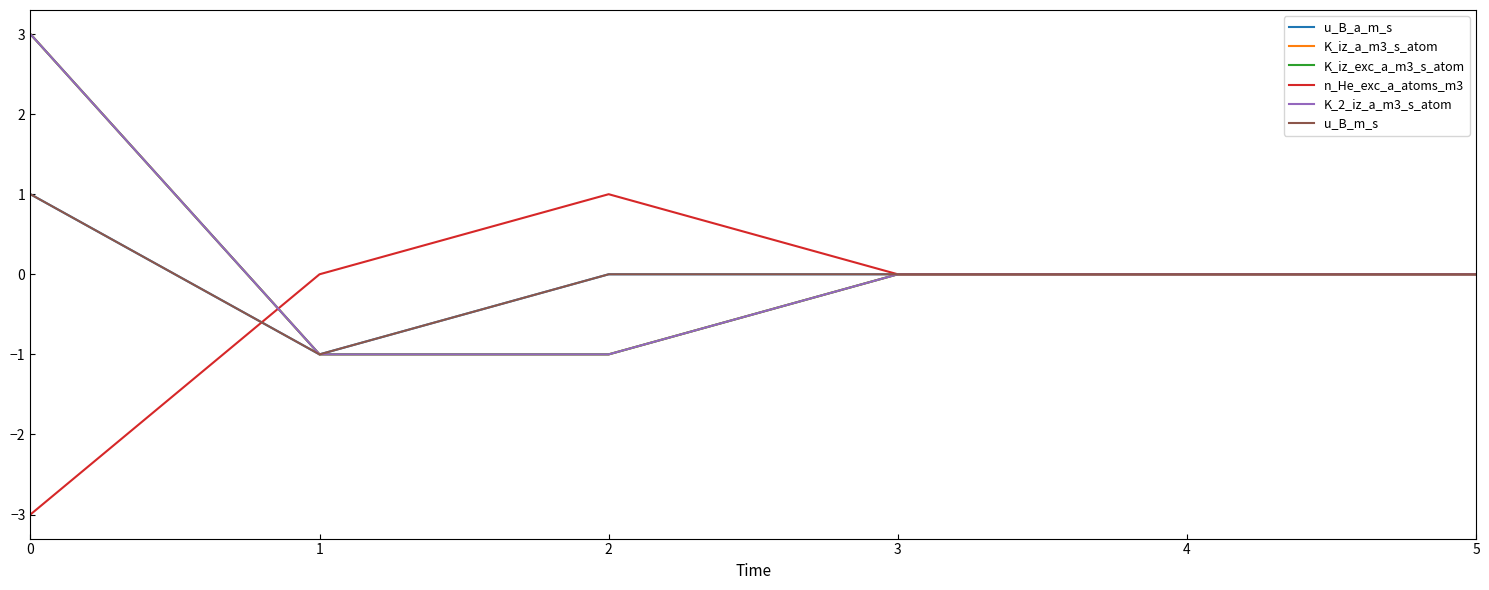

Does the chart have visible grid lines?

No